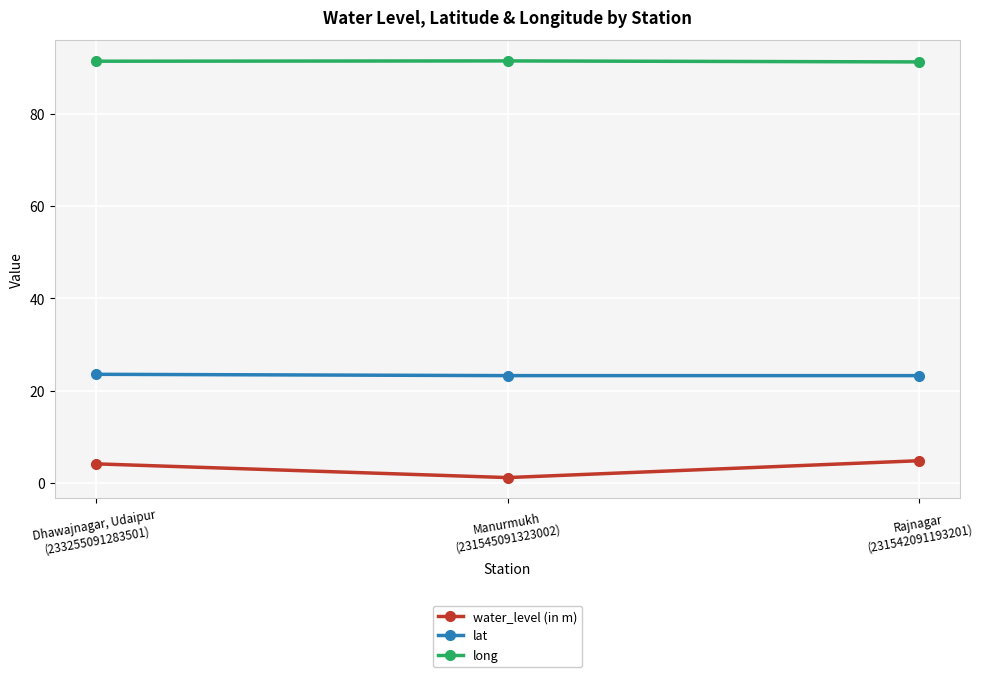

What is the label of the 3rd point from the right?

Dhawajnagar, Udaipur
(233255091283501)